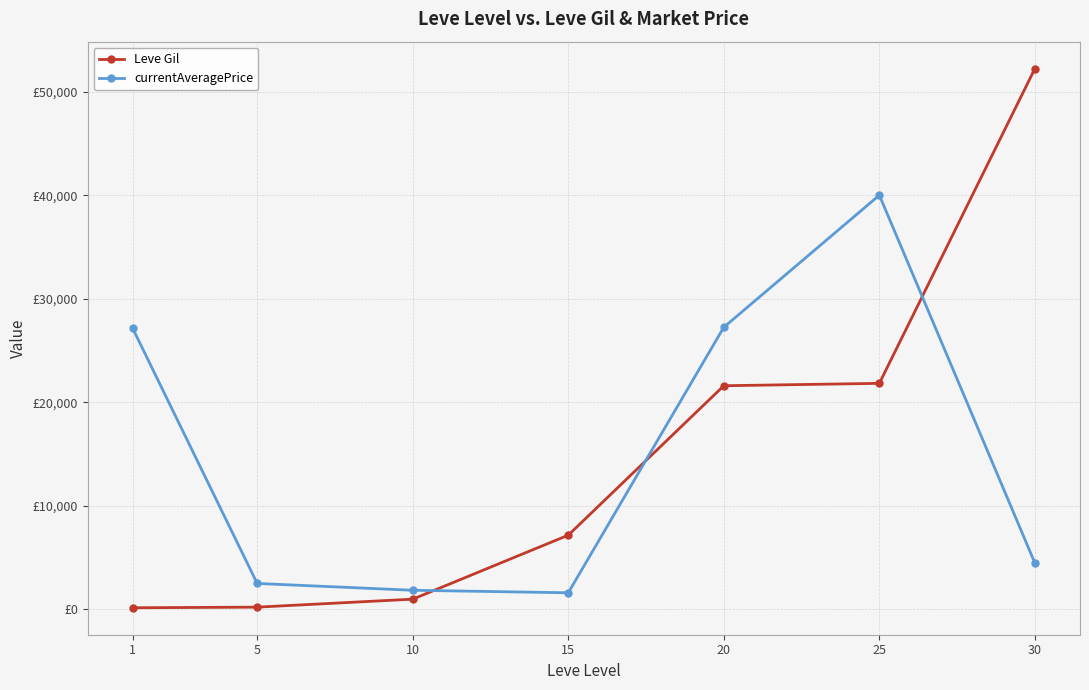

Rank the series at 5 from highest to lowest value.

currentAveragePrice, Leve Gil